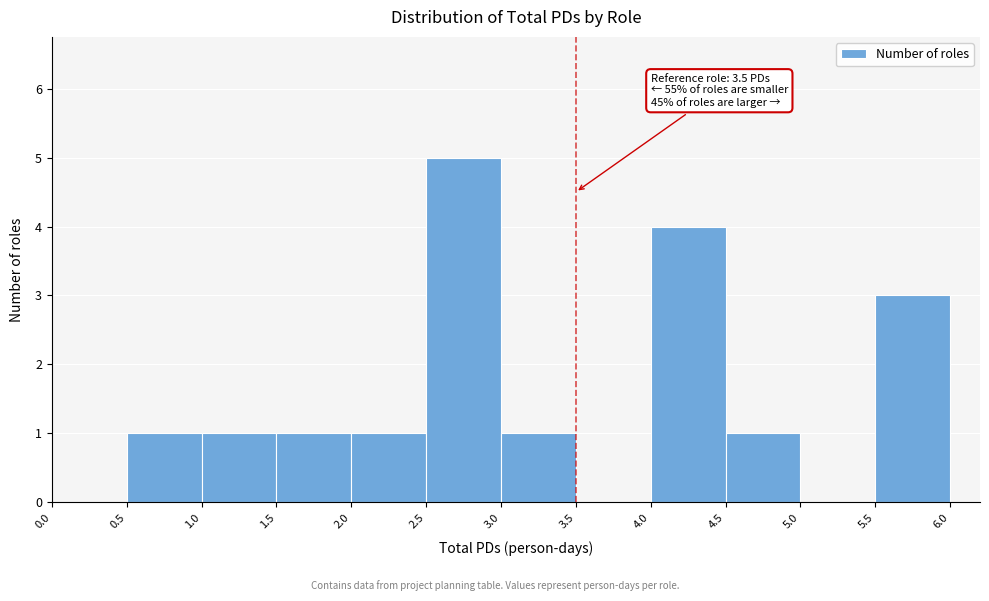

Which range on the x-axis has the tallest bar?

2.5 to 3.0